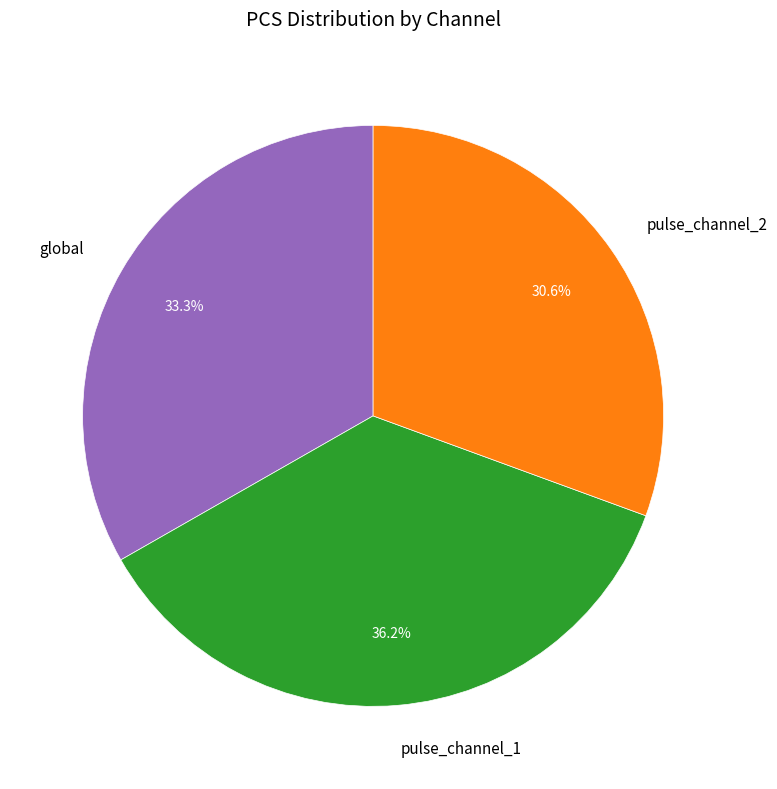

Is there a majority slice in this chart?

No